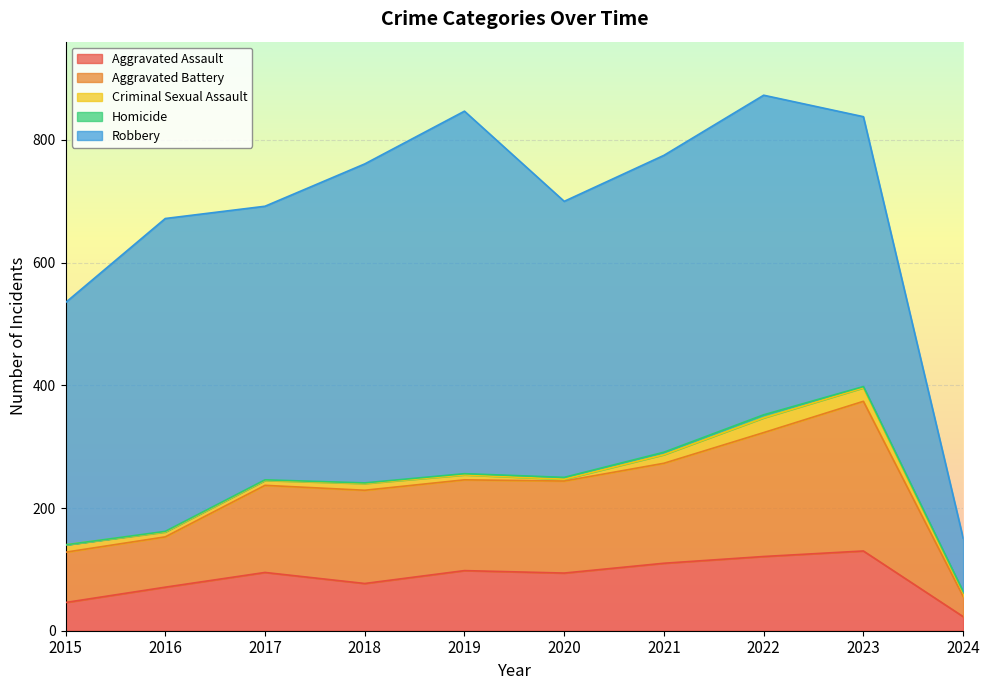

Does the chart display data point markers on the line(s)?

No